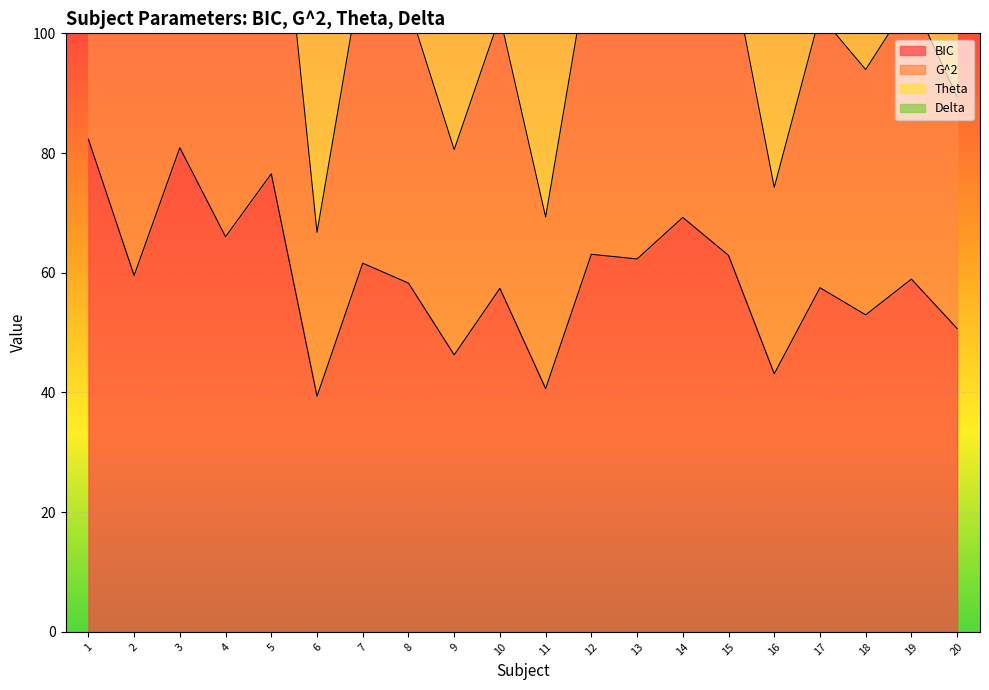

How many values in the G^2 series exceed 107?

10